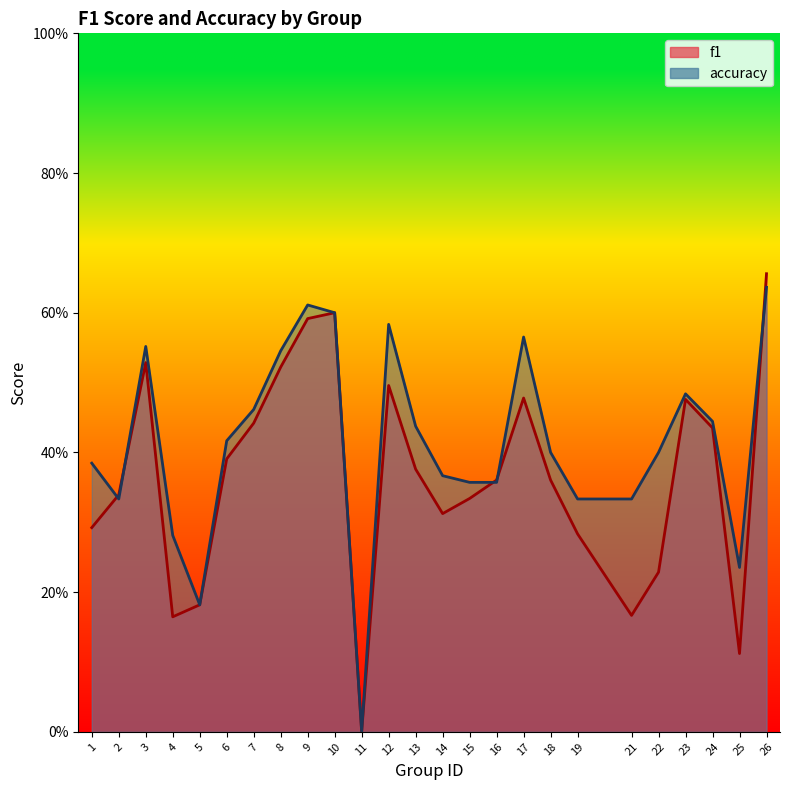

Between 11 and 22, which series saw the biggest shift?

accuracy